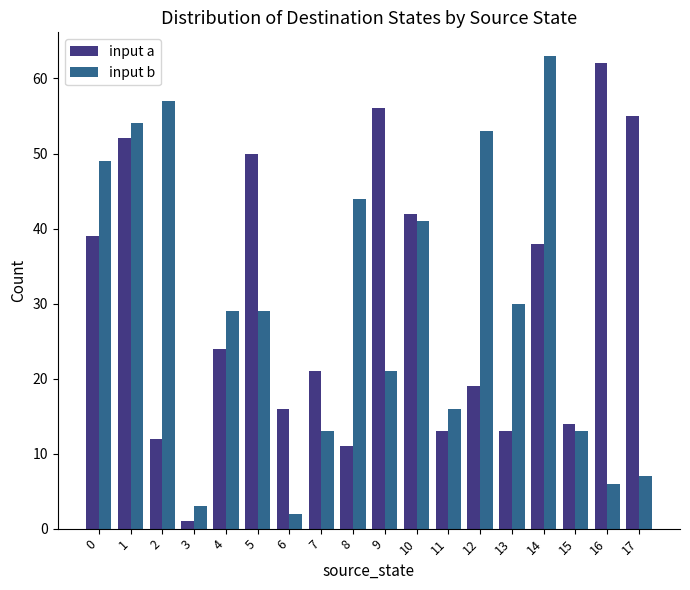

Is it true that input a equals 38 at 14?

True